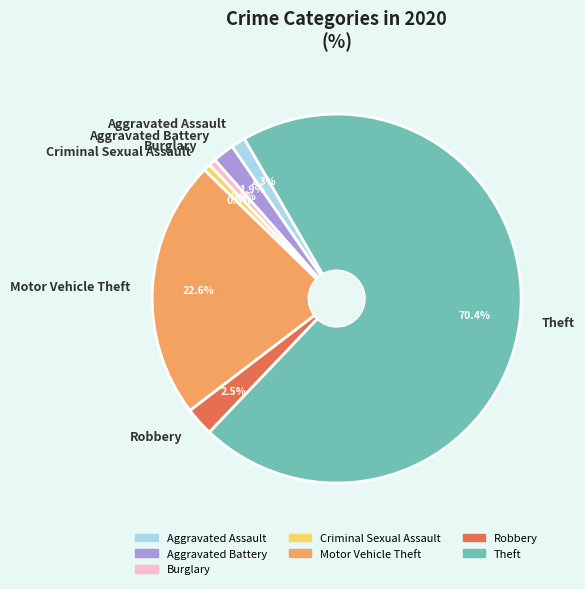

Is it true that Burglary is 1% of the pie?

True